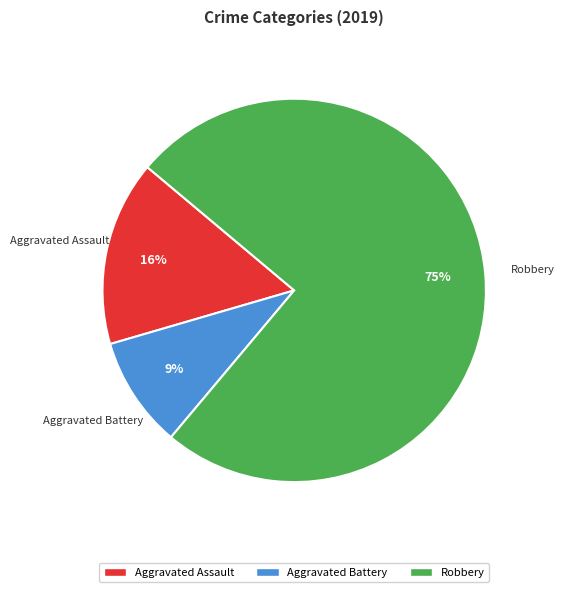

How many slices are in this pie chart?

3